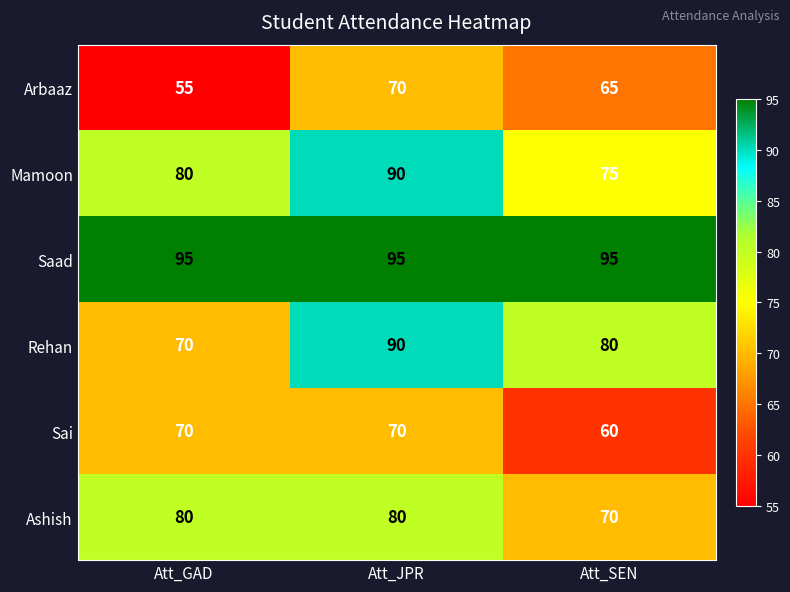

Rank the series at Att_SEN from lowest to highest value.

Sai, Arbaaz, Ashish, Mamoon, Rehan, Saad